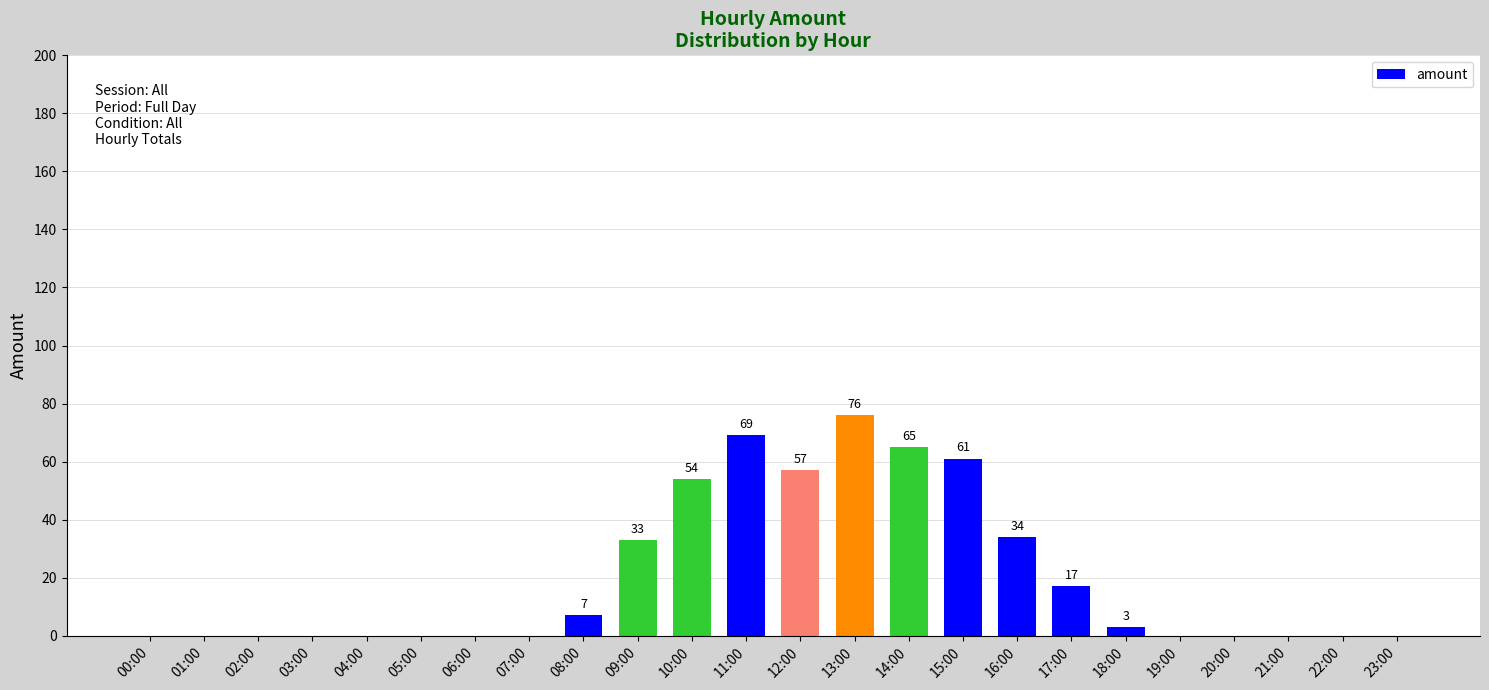

Is it true that the value at 14:00 is 65?

True